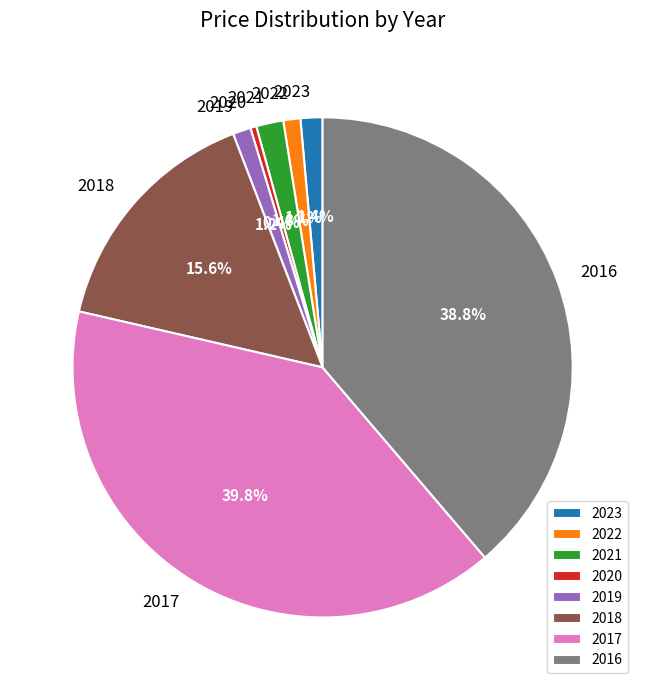

The 2017 slice represents 40% of the pie. True or false?

True